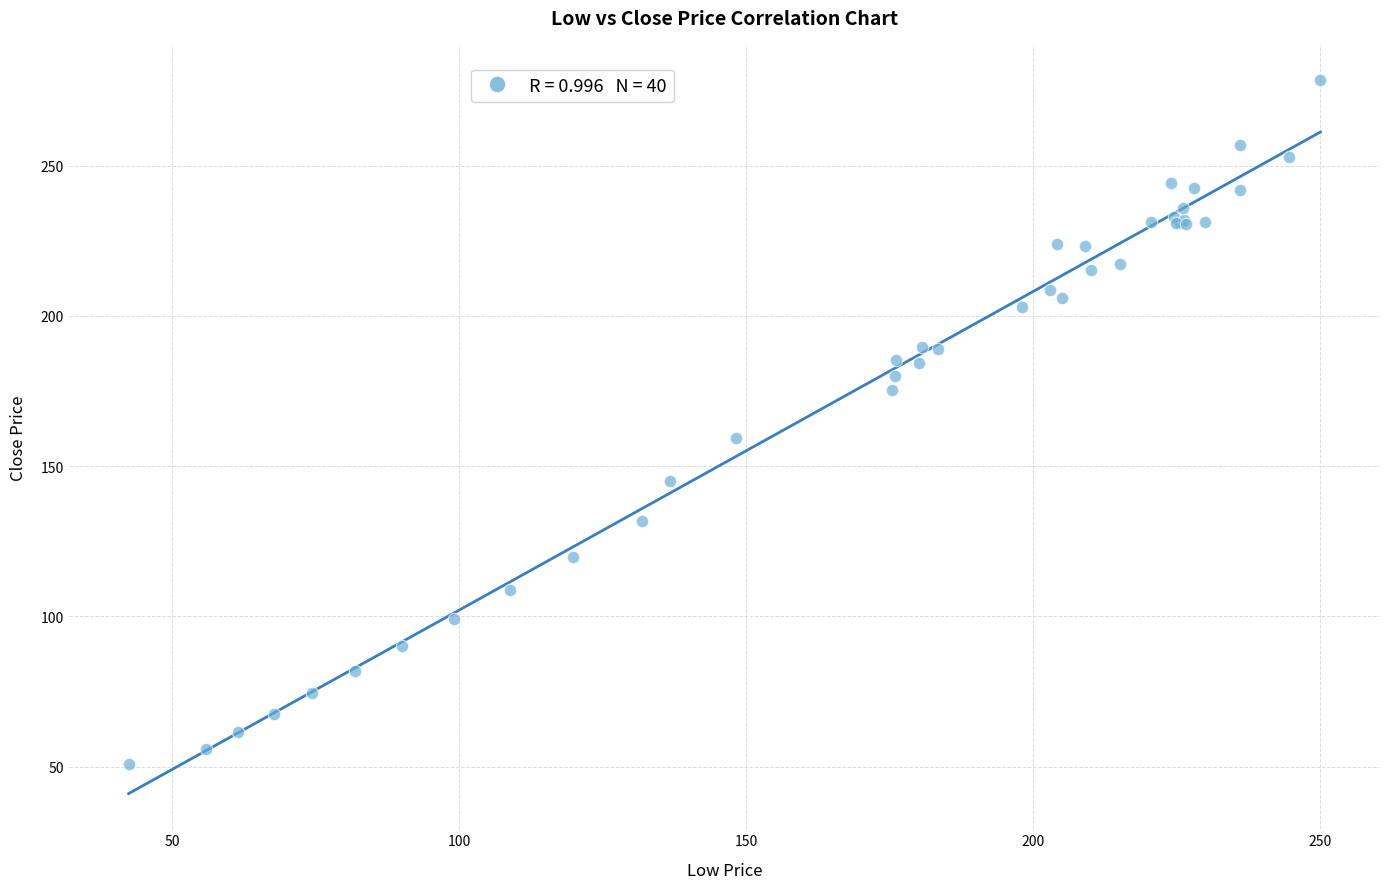

What Y value in the scatter plot is closest to 164?

159.5